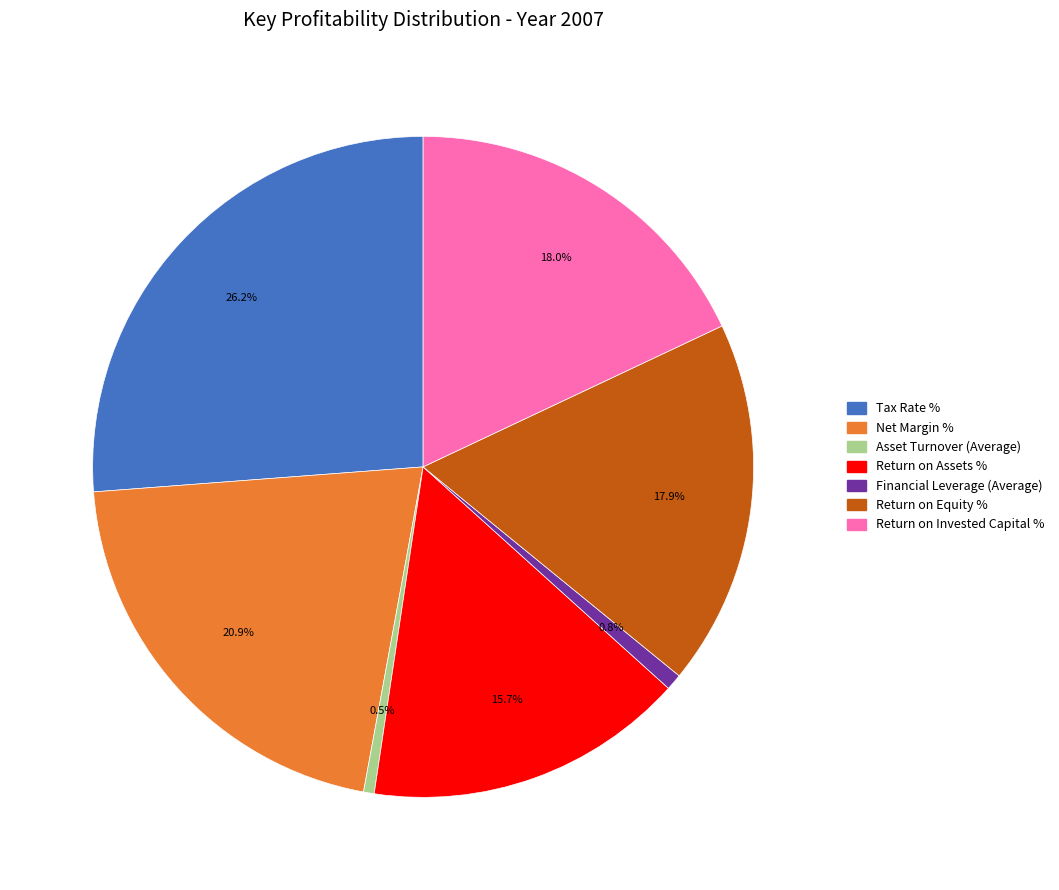

Does Return on Invested Capital % represent more than half of the total?

No